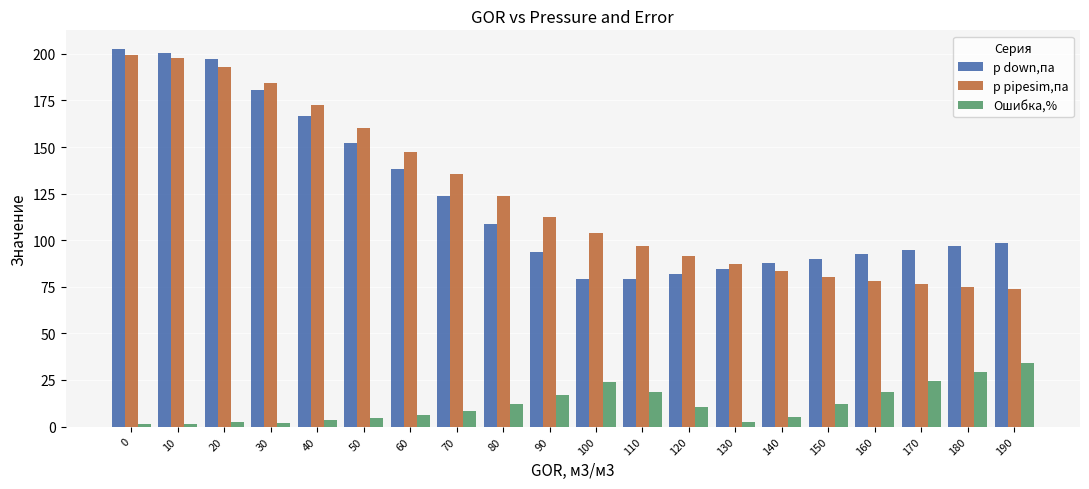

What are all the series names shown in the legend?

p down,па, p pipesim,па, Ошибка,%